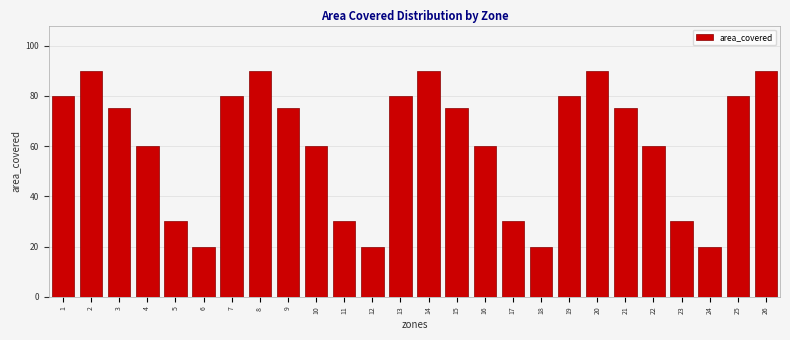

Reading left to right, list all the values displayed in this chart.

1=80	2=90	3=75	4=60	5=30	6=20	7=80	8=90	9=75	10=60	11=30	12=20	13=80	14=90	15=75	16=60	17=30	18=20	19=80	20=90	21=75	22=60	23=30	24=20	25=80	26=90